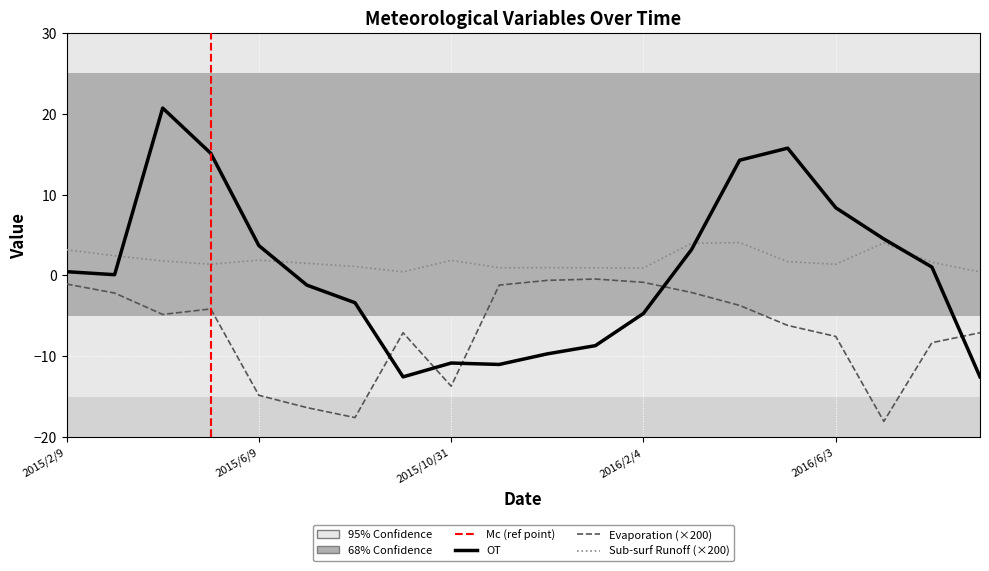

What is the maximum value shown in the chart?

20.7